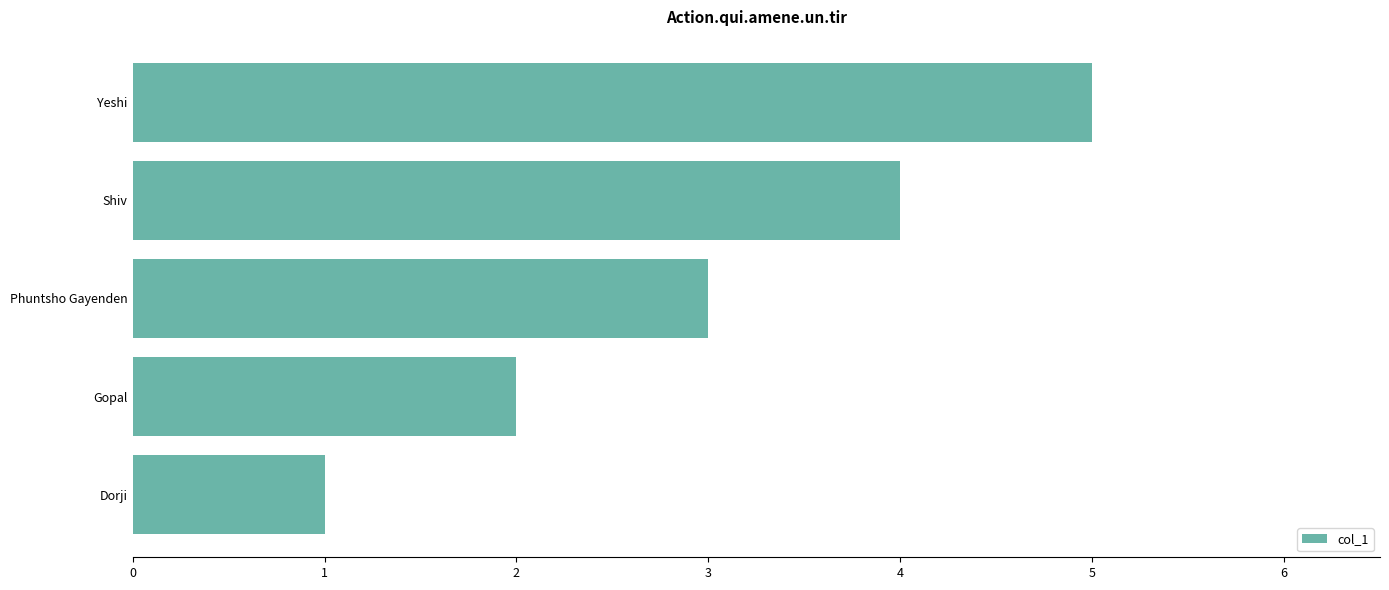

Between Gopal and Shiv, which is larger?

Shiv